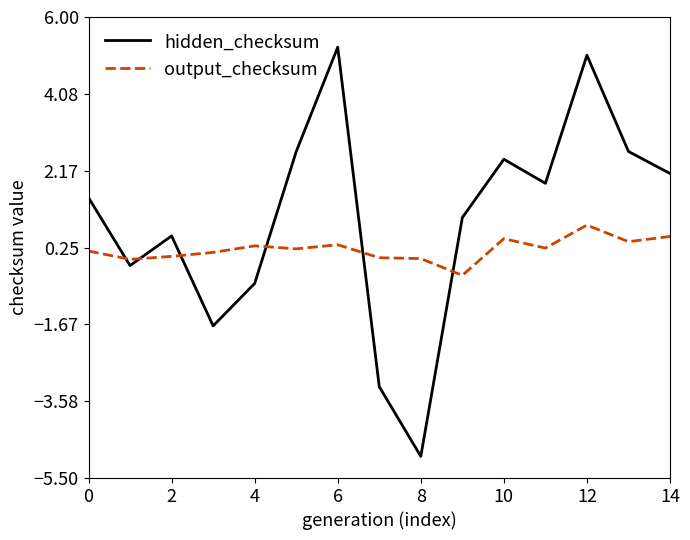

Rank the series by their average value, from lowest to highest.

output_checksum, hidden_checksum